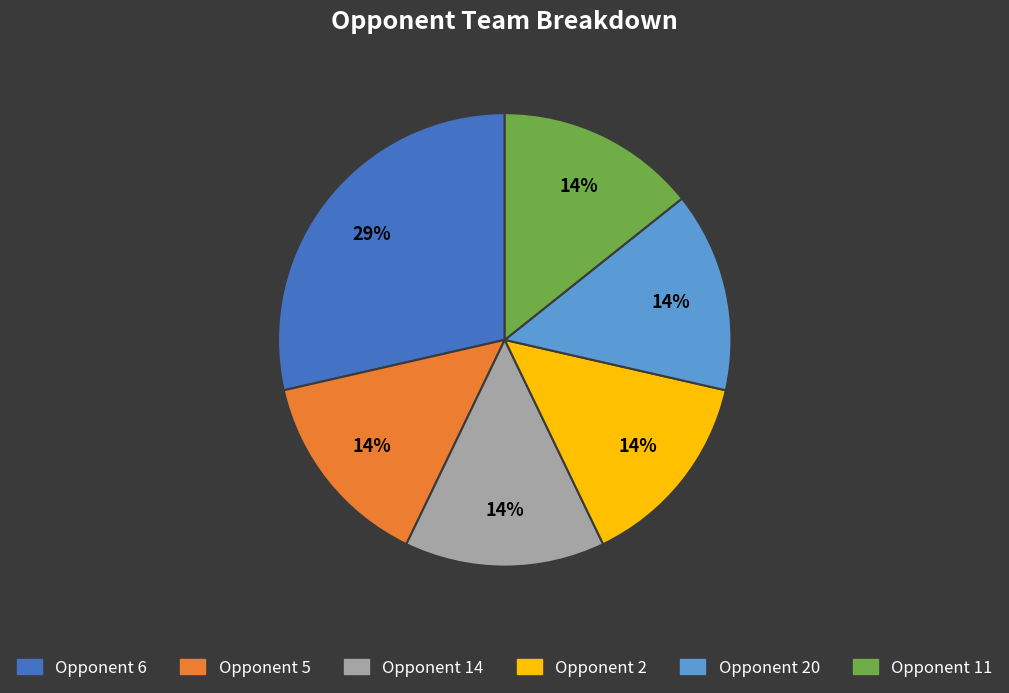

To the nearest percent, what is the average slice percentage?

17%